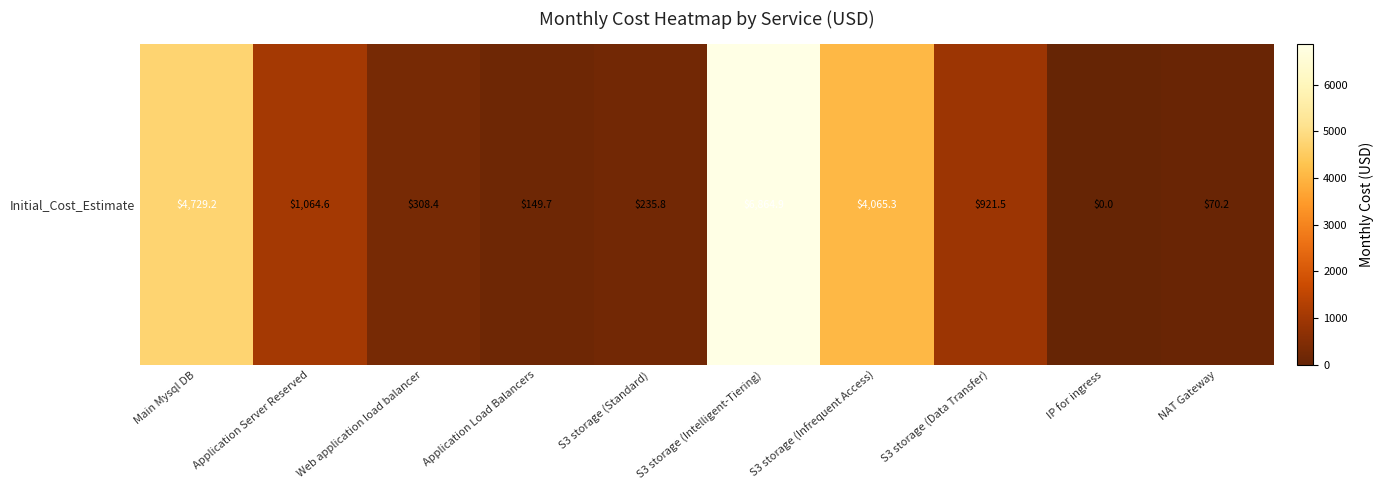

Which has a higher value, NAT Gateway or Main Mysql DB?

Main Mysql DB